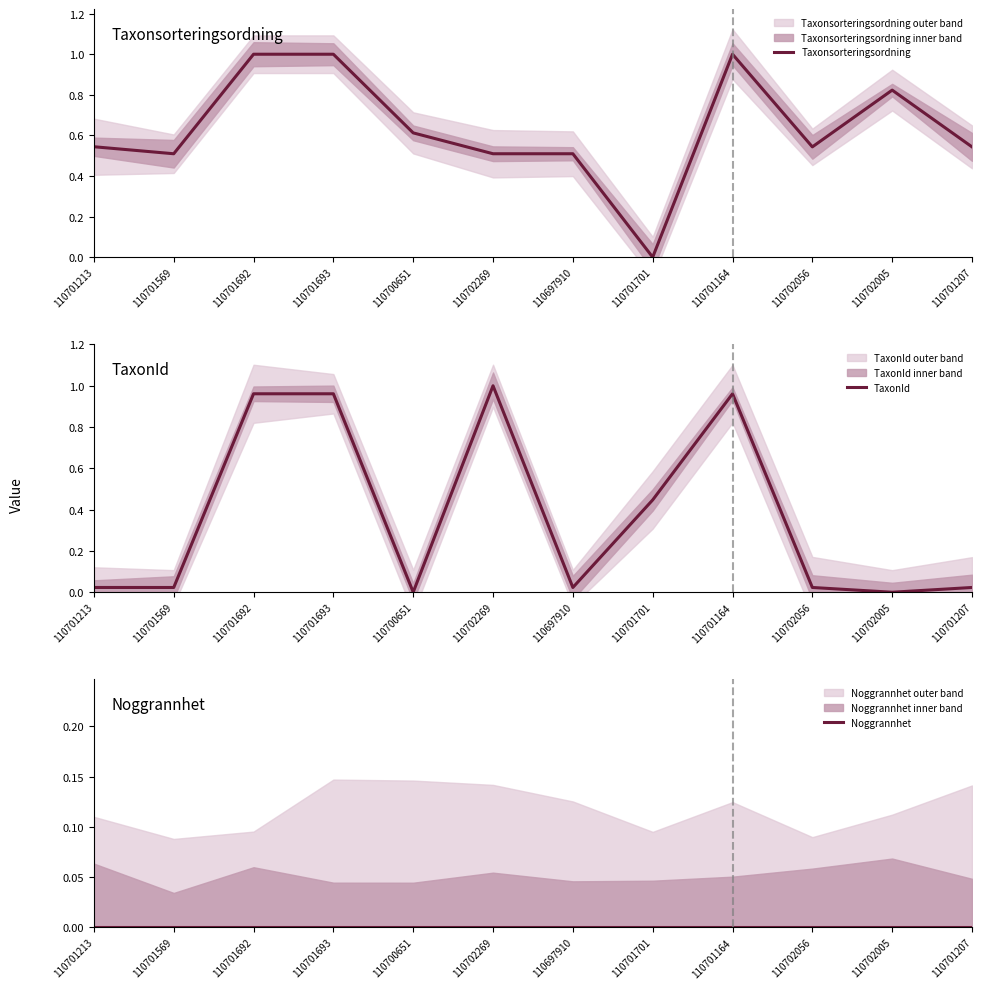

How many lines are shown in the chart?

3